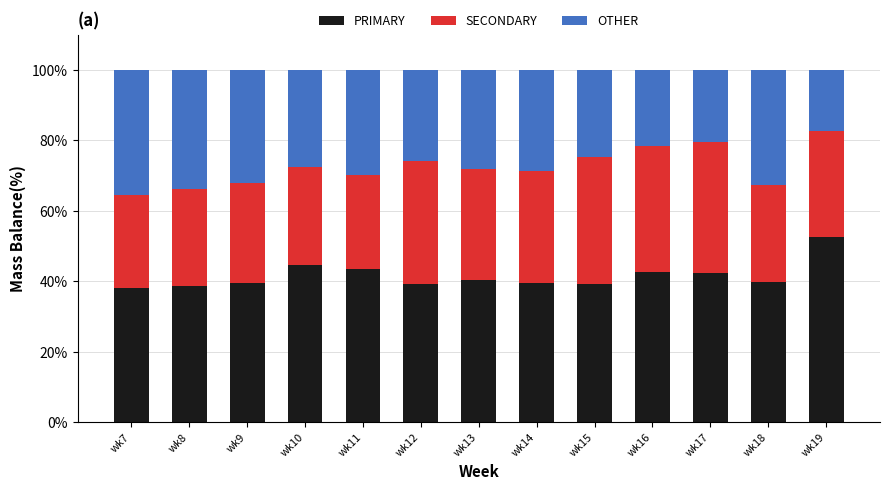

What is the difference between the maximum and second lowest values in the PRIMARY series?

13.9